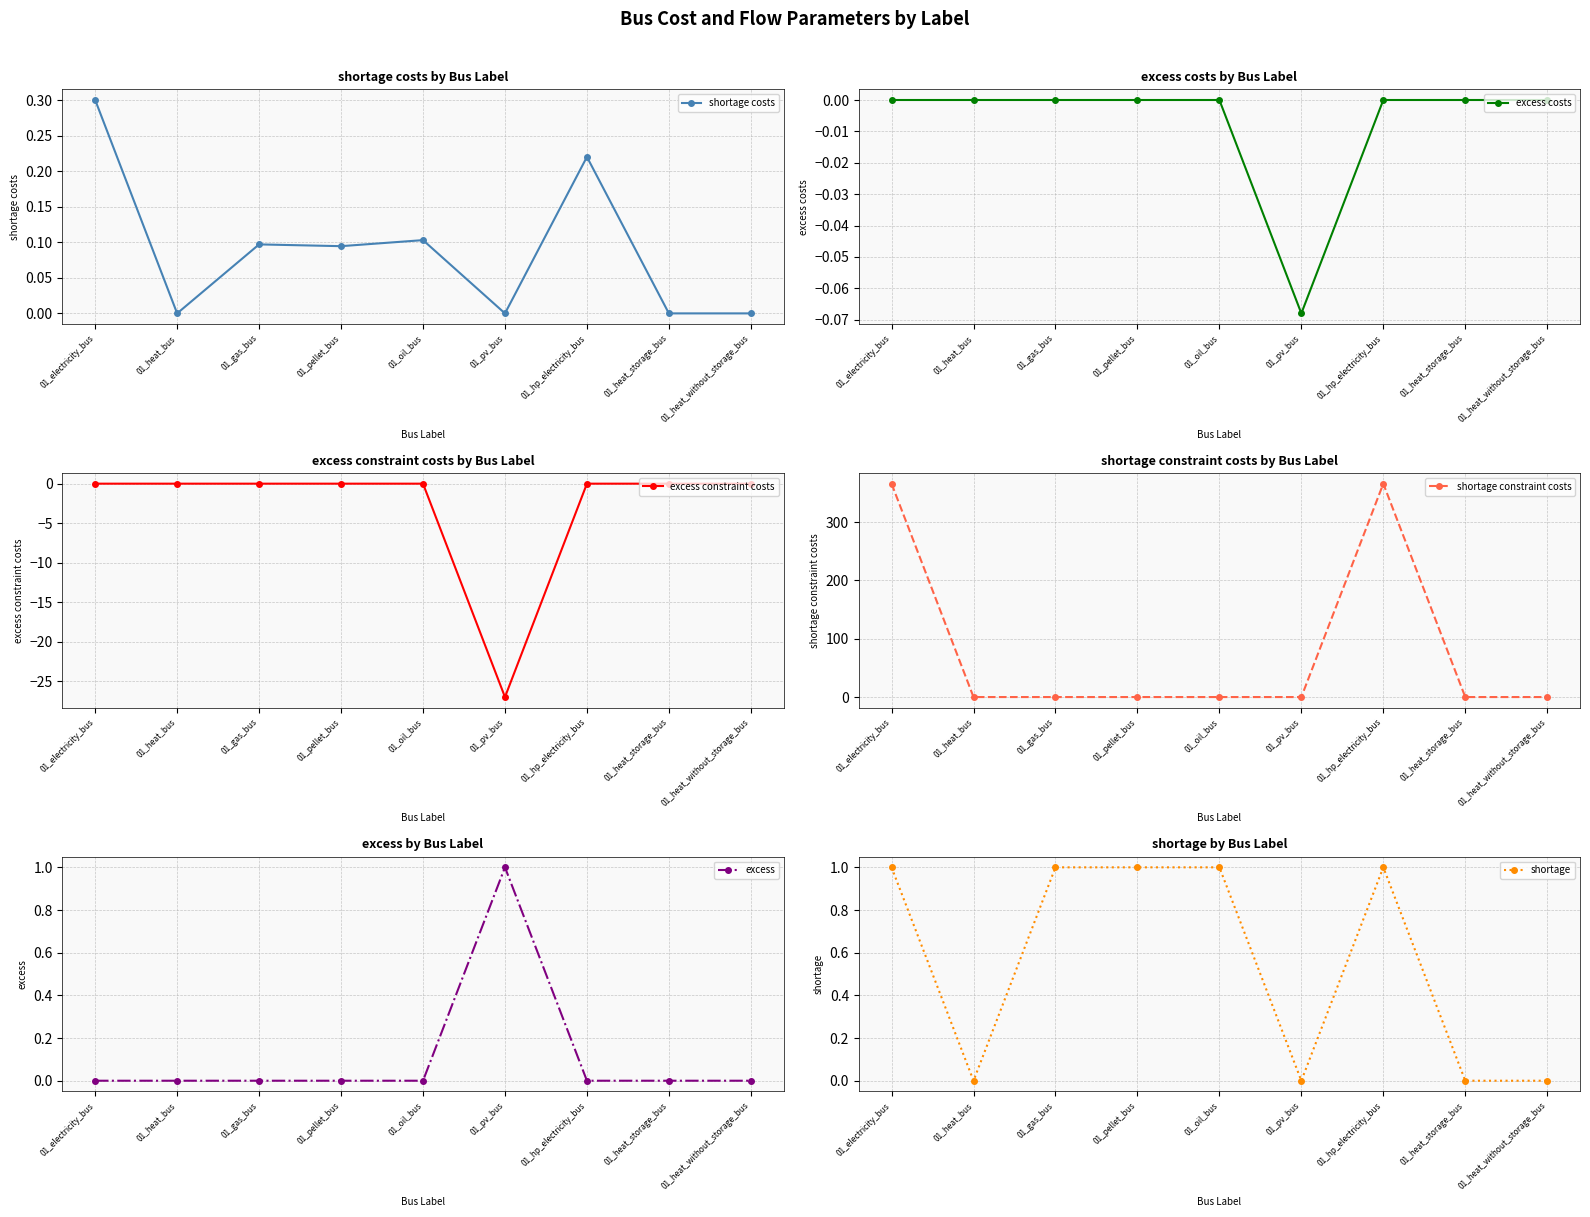

True or false: shortage costs has a value of 0.0 at 01_oil_bus.

False